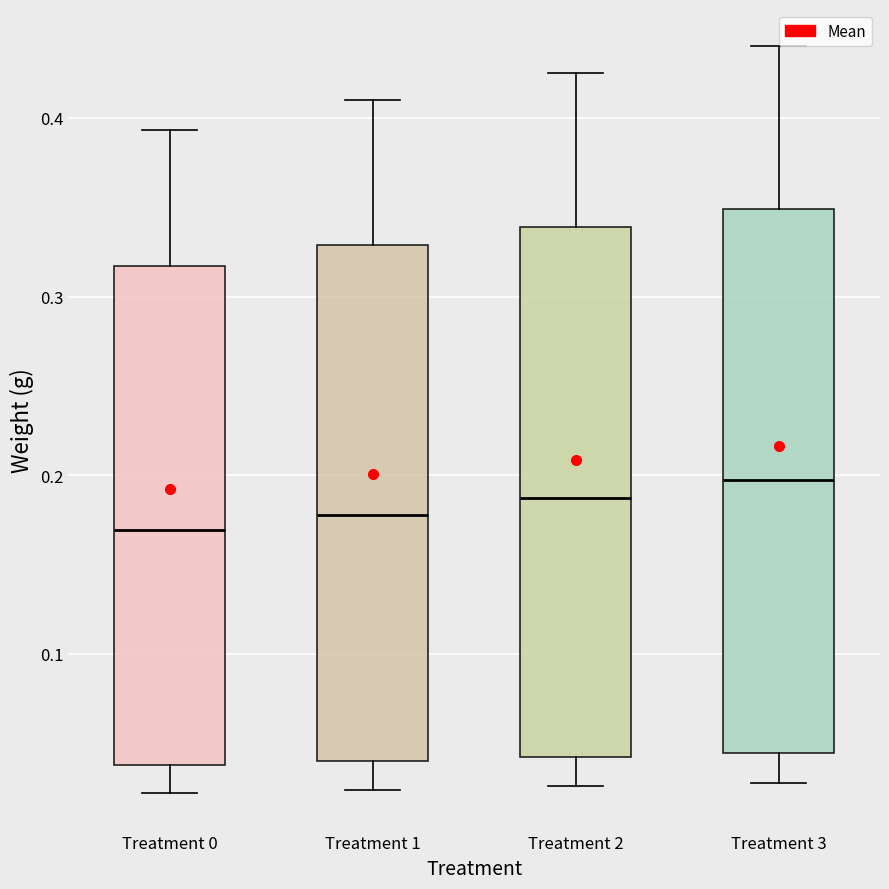

Reading left to right, read every box against the y-axis: the position of its median line, the range the box covers, and the ends of its whiskers. The values are not printed on the chart, so give them approximately, as read against the axis.

Treatment 0: median 0.17, box 0.04 to 0.32, whiskers 0.02 to 0.39
Treatment 1: median 0.18, box 0.04 to 0.33, whiskers 0.02 to 0.41
Treatment 2: median 0.19, box 0.04 to 0.34, whiskers 0.03 to 0.43
Treatment 3: median 0.20, box 0.04 to 0.35, whiskers 0.03 to 0.44